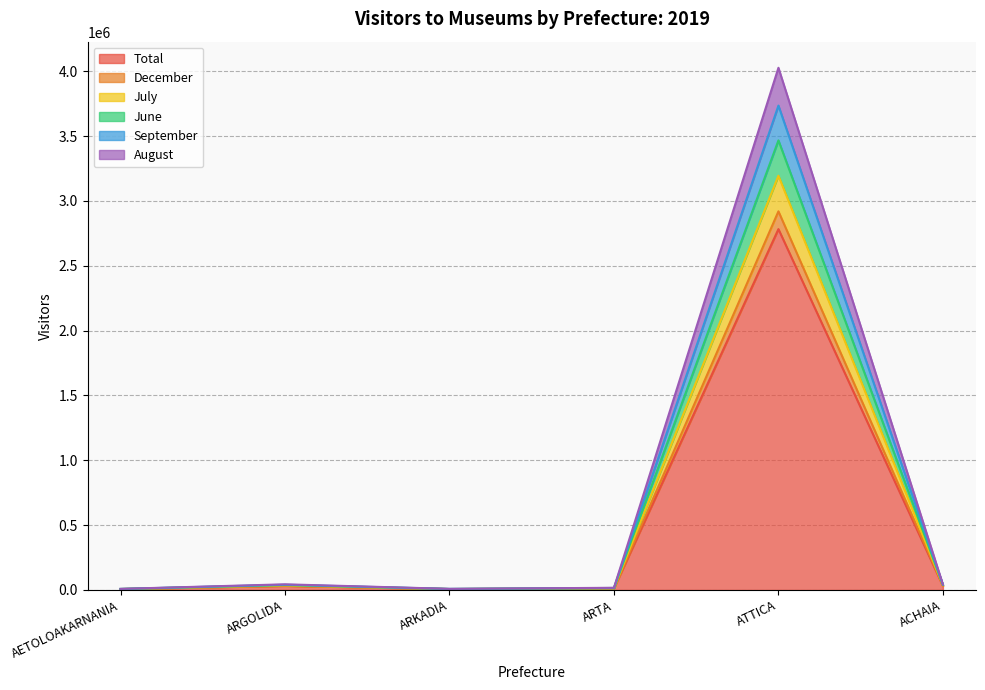

Which label corresponds to the largest value in the chart?

ATTICA